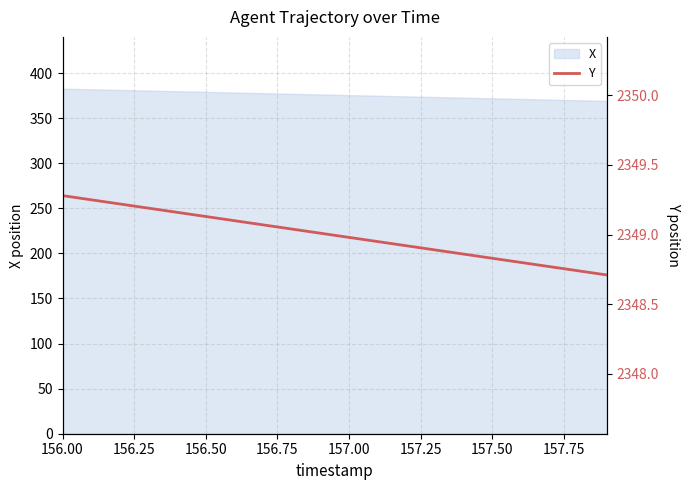

Does the chart have visible grid lines?

Yes